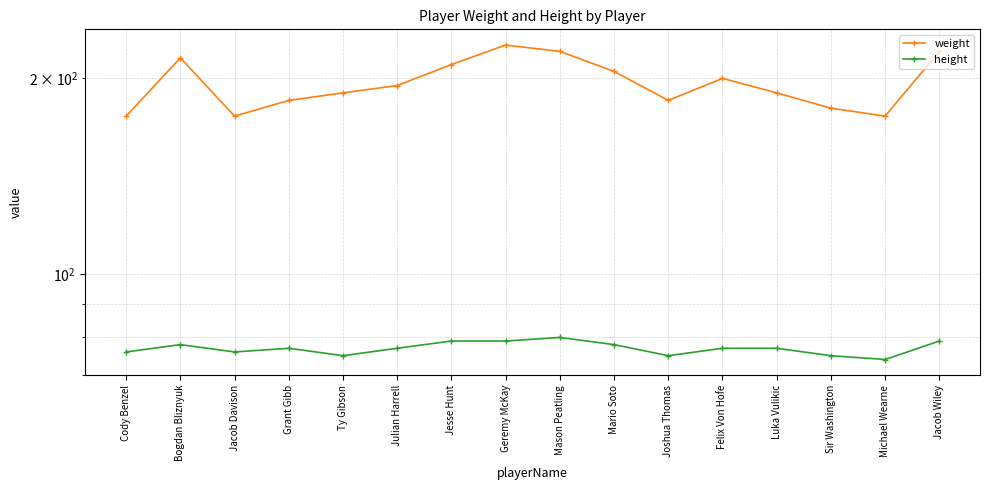

What is the value of the height point at the 16th from the left?

79